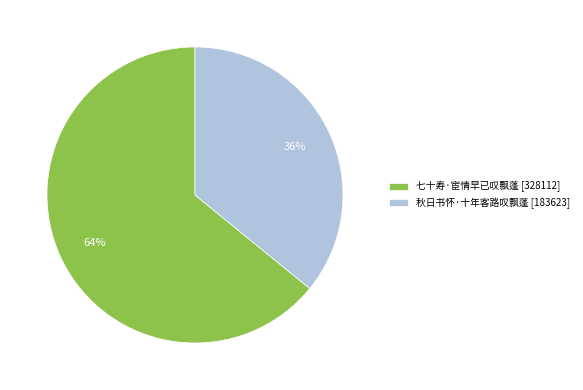

Combined, do 七十寿·宦情早已叹飘蓬 [328112] and 秋日书怀·十年客路叹飘蓬 [183623] account for over 50%?

Yes